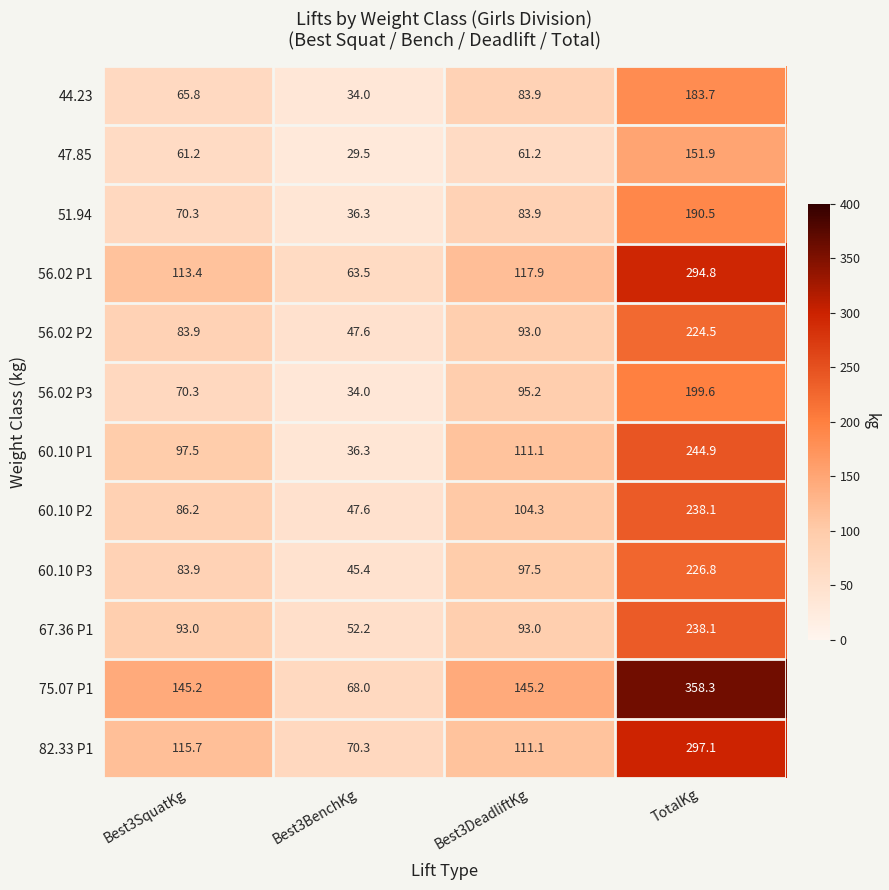

What is the sum of all 56.02 P3 values?

399.1